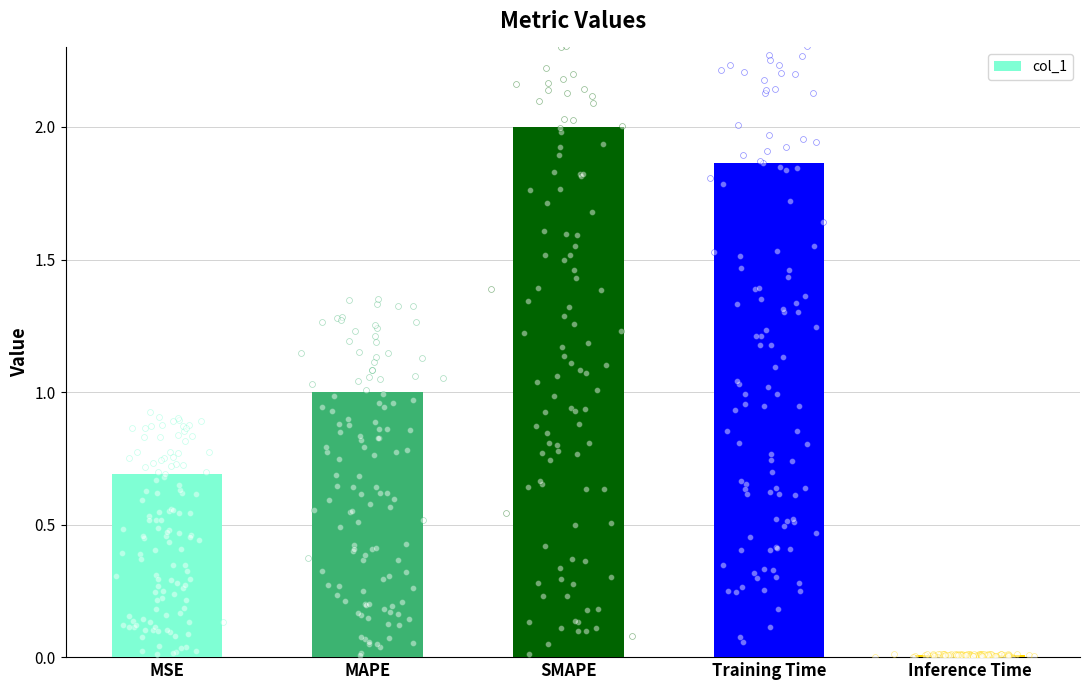

What is the change in value from MSE to SMAPE?

+1.3